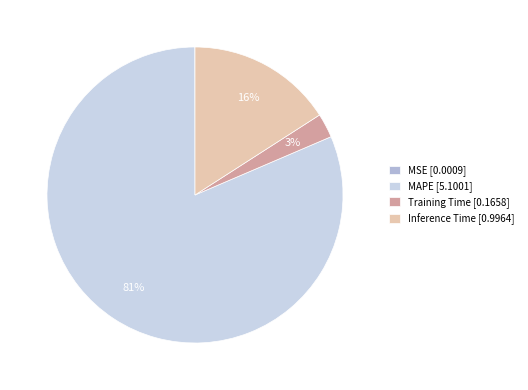

Between Training Time [0.1658] and Inference Time [0.9964], which is larger?

Inference Time [0.9964]